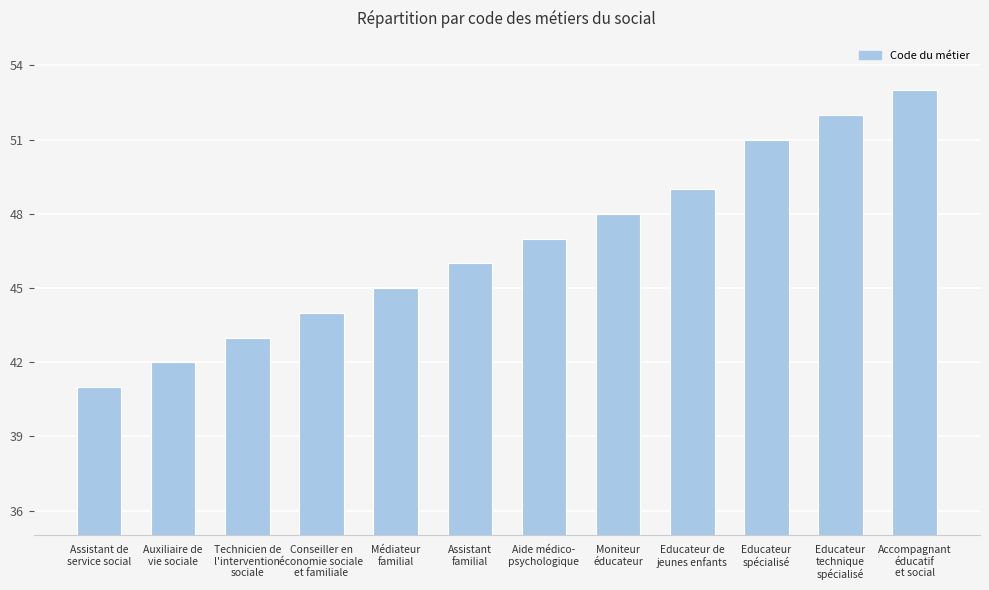

How many bars are there in total?

12